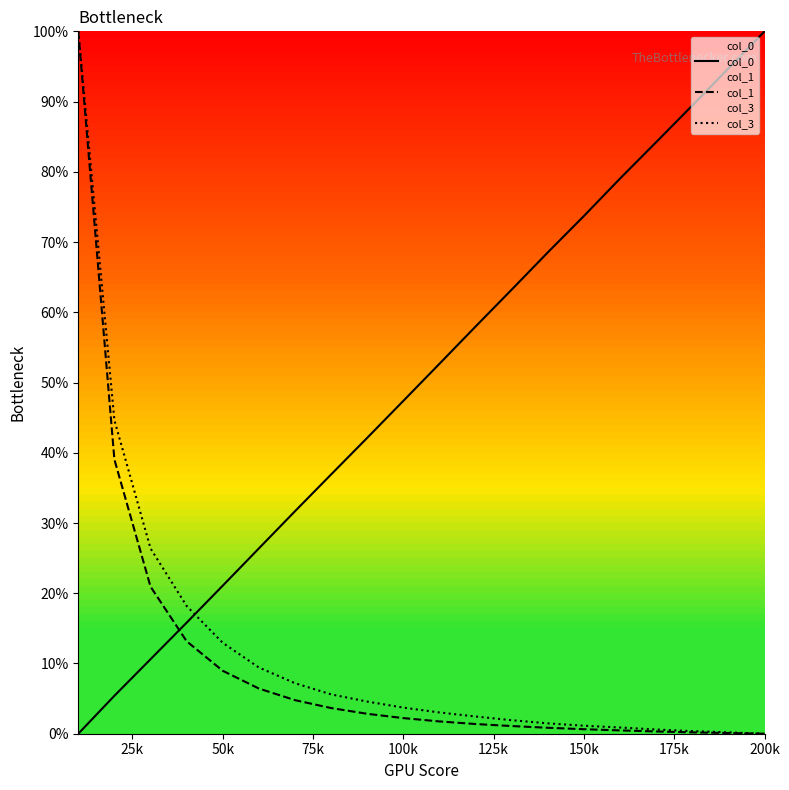

Does the chart display data point markers on the line(s)?

No